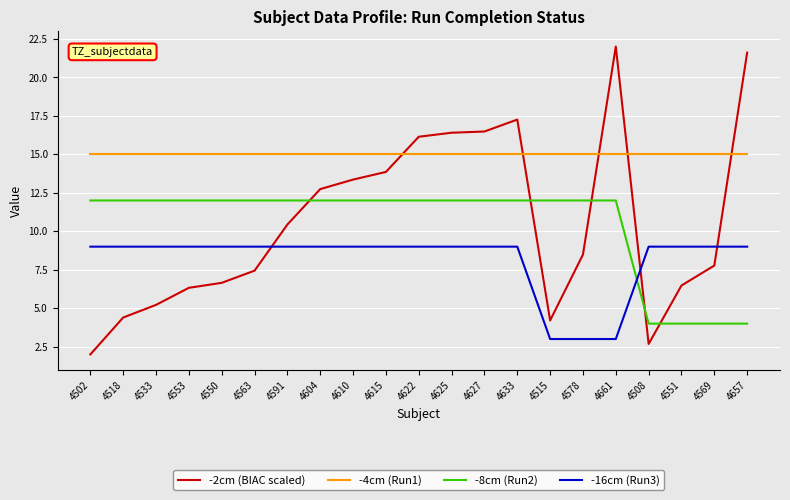

True or false: -4cm (Run1) and -8cm (Run2) intersect in this chart.

False